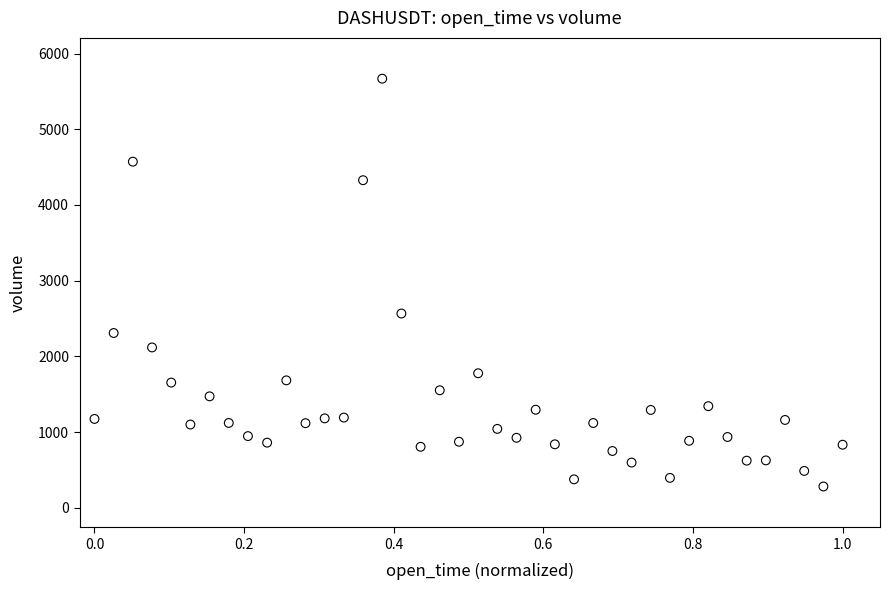

What is the range of X values (max minus min)?

1.0